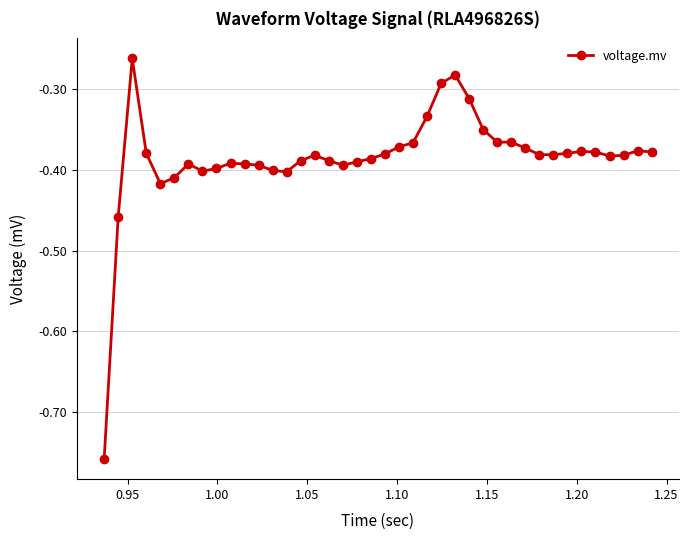

How many series are shown in this chart?

1